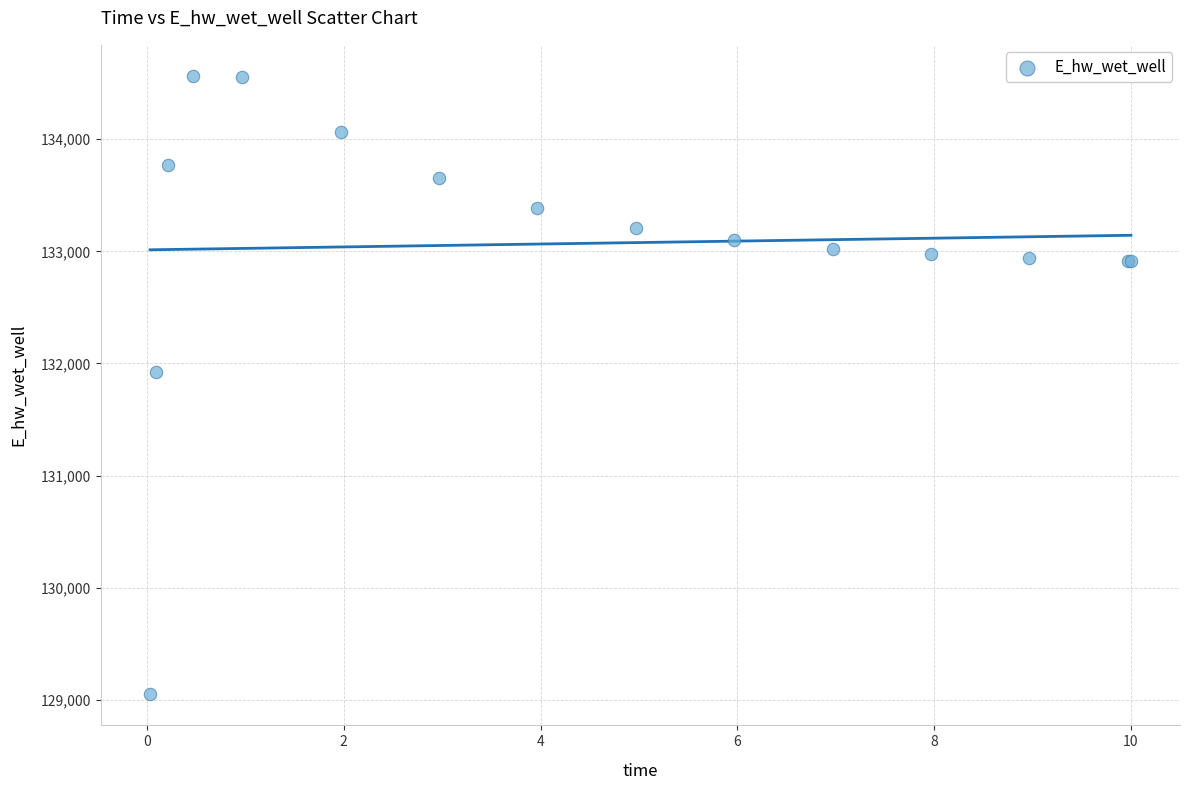

What Y value in the scatter plot is closest to 131806?

131926.4